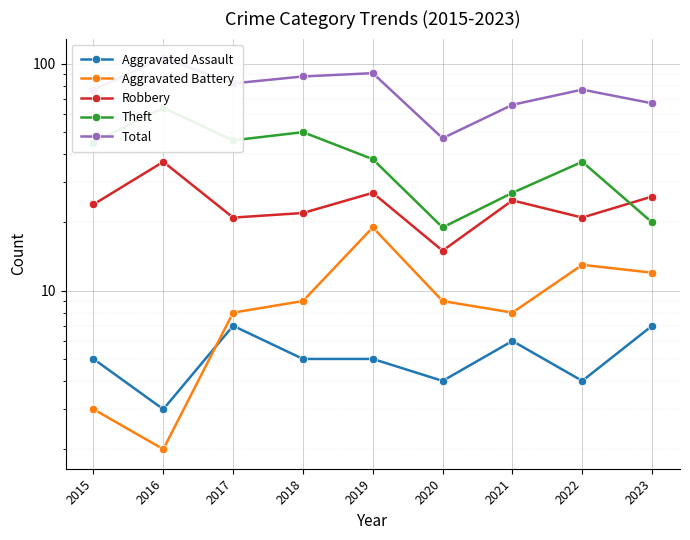

What is the total value across all series at 2021?

132